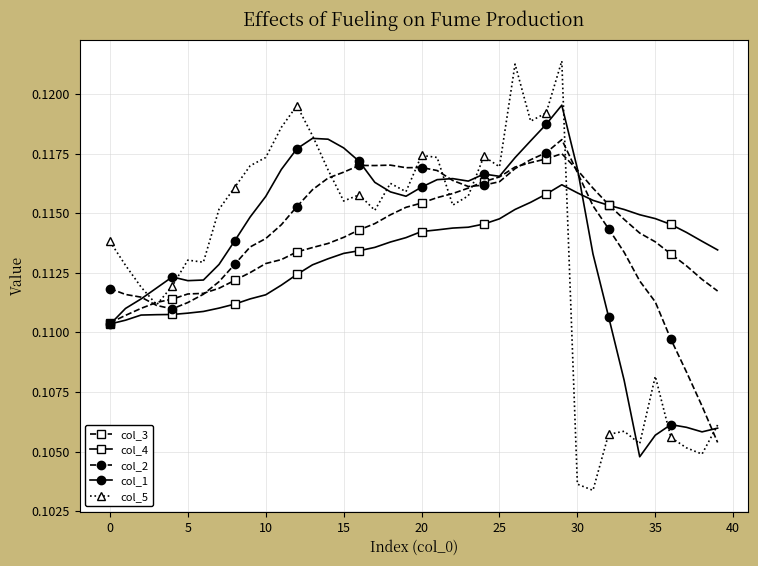

Does the chart have visible grid lines?

Yes